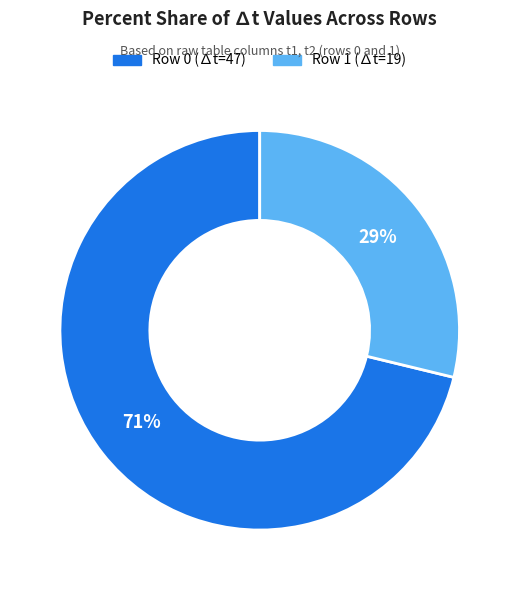

To the nearest percent, what is the average slice percentage?

50%